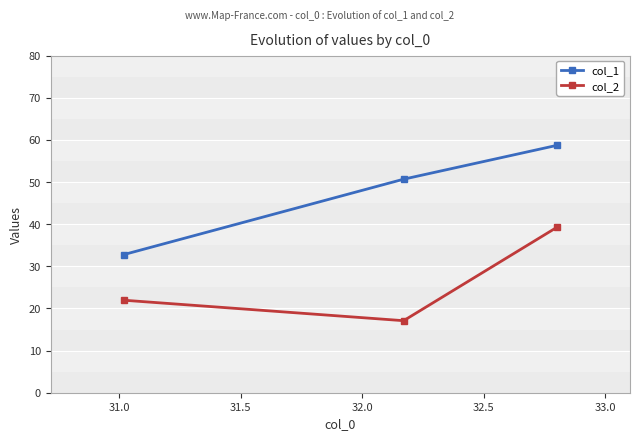

Which series has the widest spread of values?

col_1